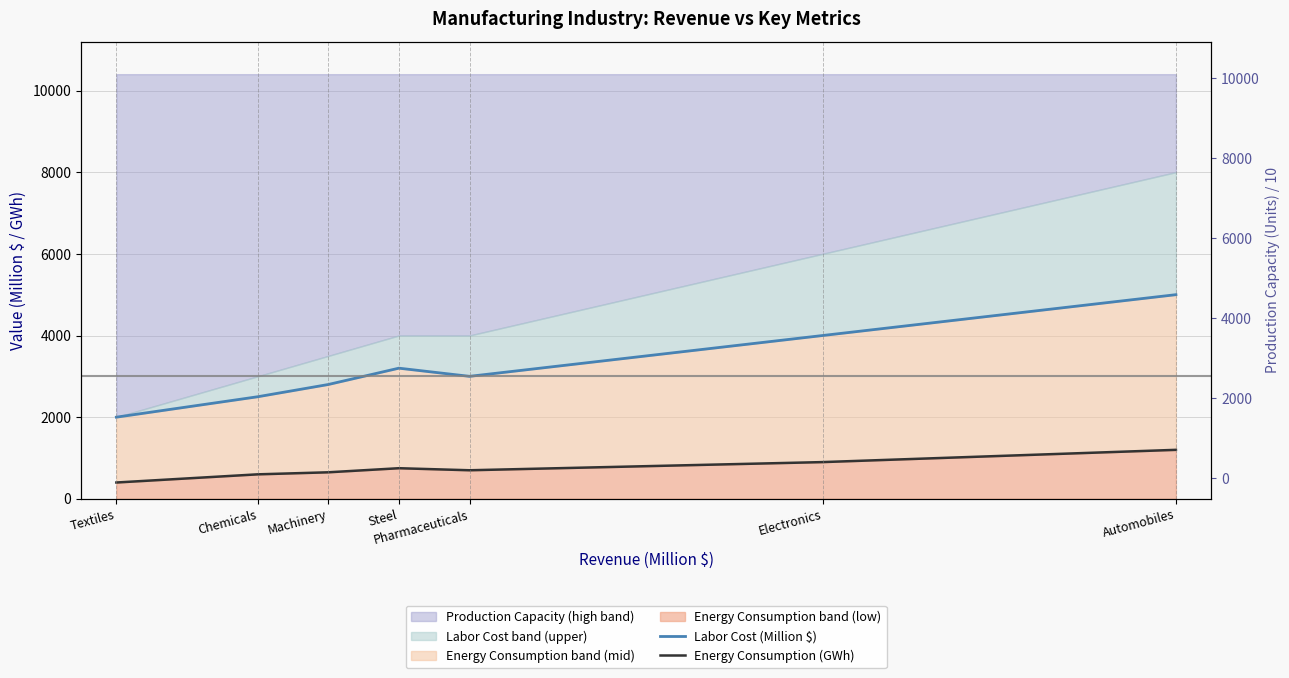

What is the label of the 7th point from the left?

Automobiles